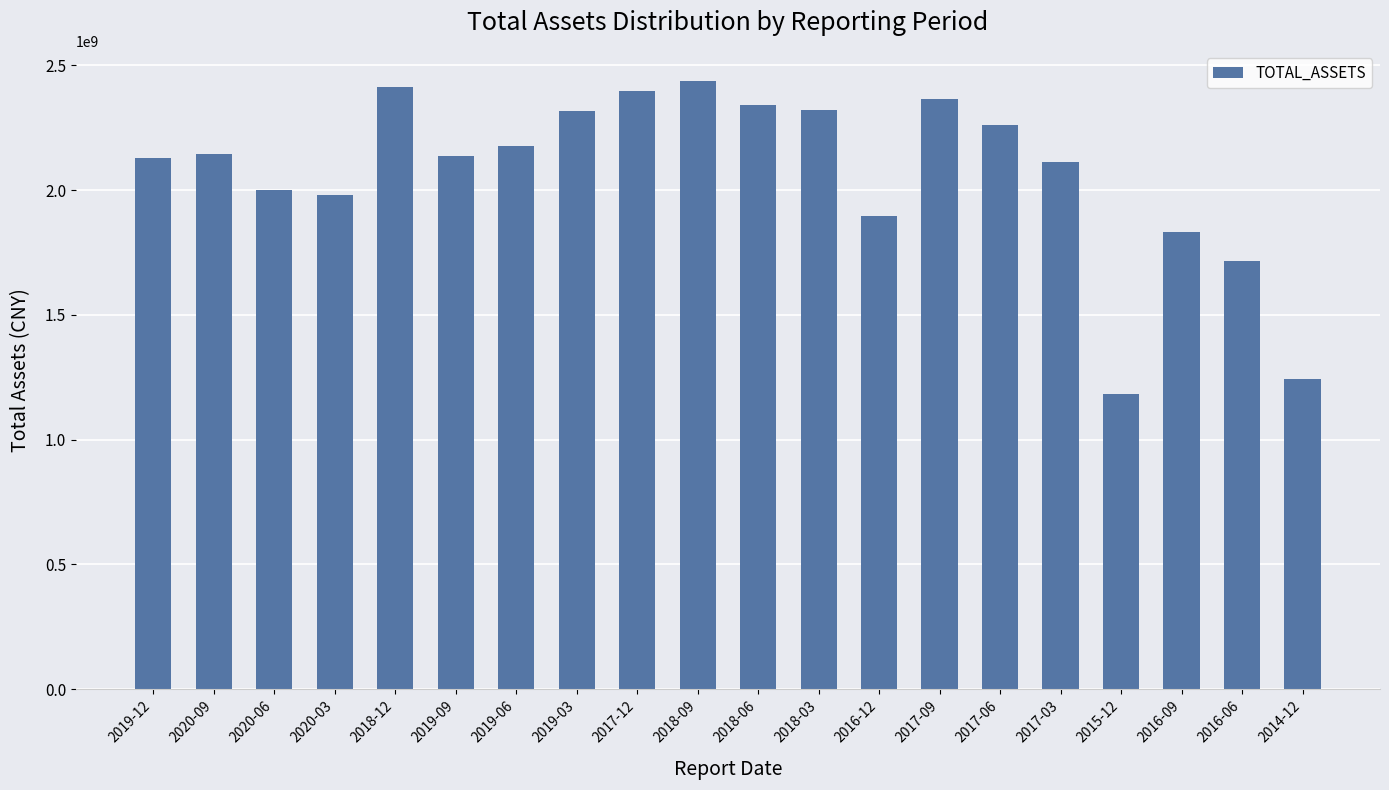

Which has a higher value, 2019-06 or 2016-09?

2019-06